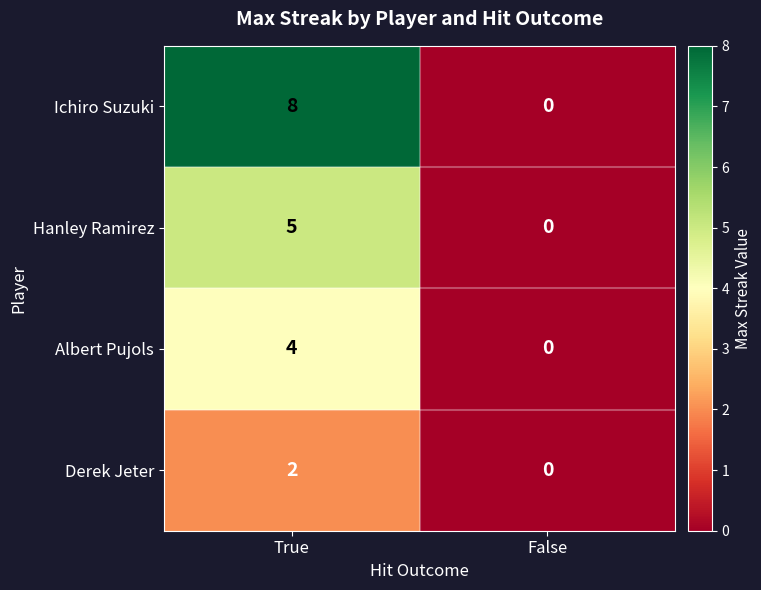

Rank the series at True from highest to lowest value.

Ichiro Suzuki, Hanley Ramirez, Albert Pujols, Derek Jeter